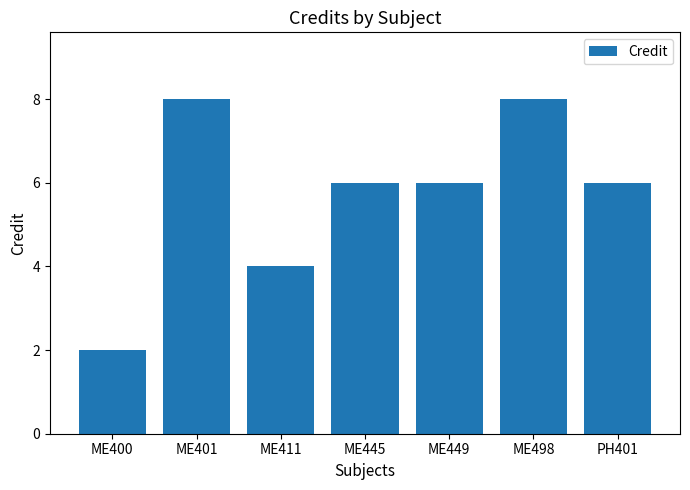

What is the value of the 2nd bar from the left?

8